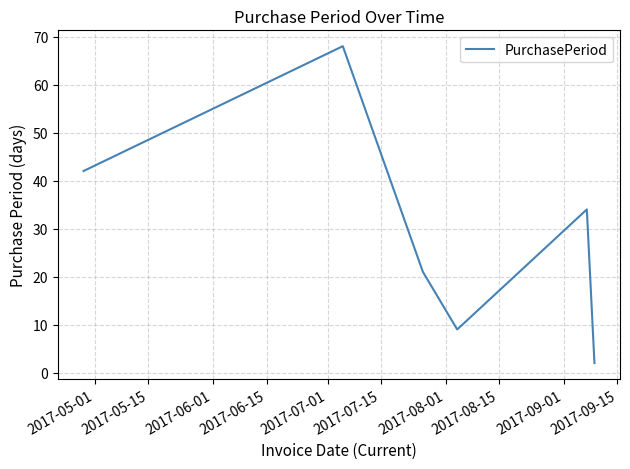

How many interior local valleys (lower than both neighbors) does the data have?

1